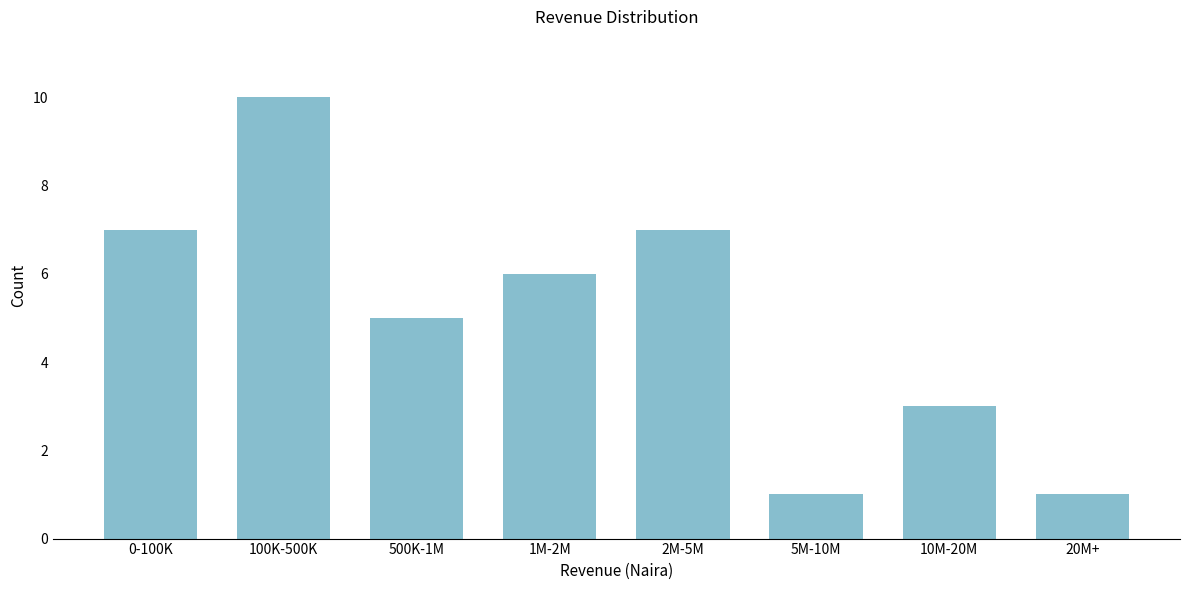

Reading left to right, list all the values displayed in this chart.

7	10	5	6	7	1	3	1